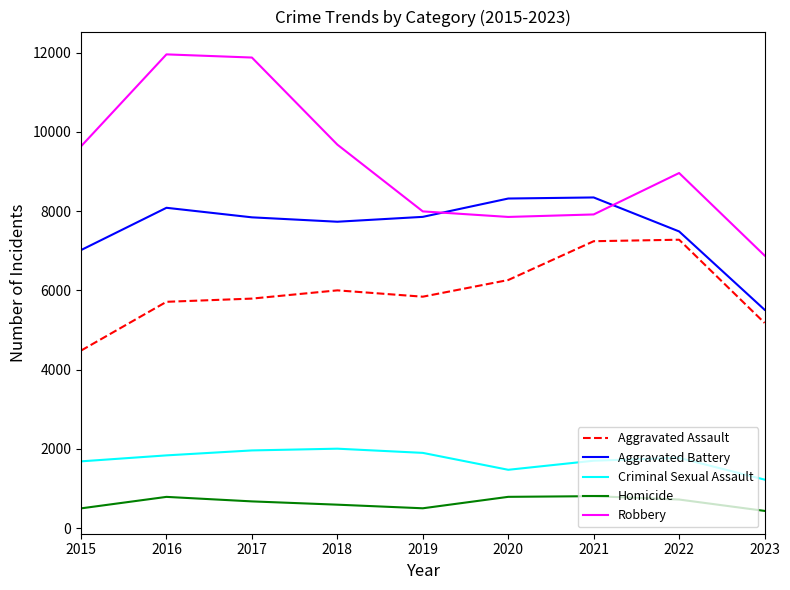

Which series has the widest spread of values?

Robbery